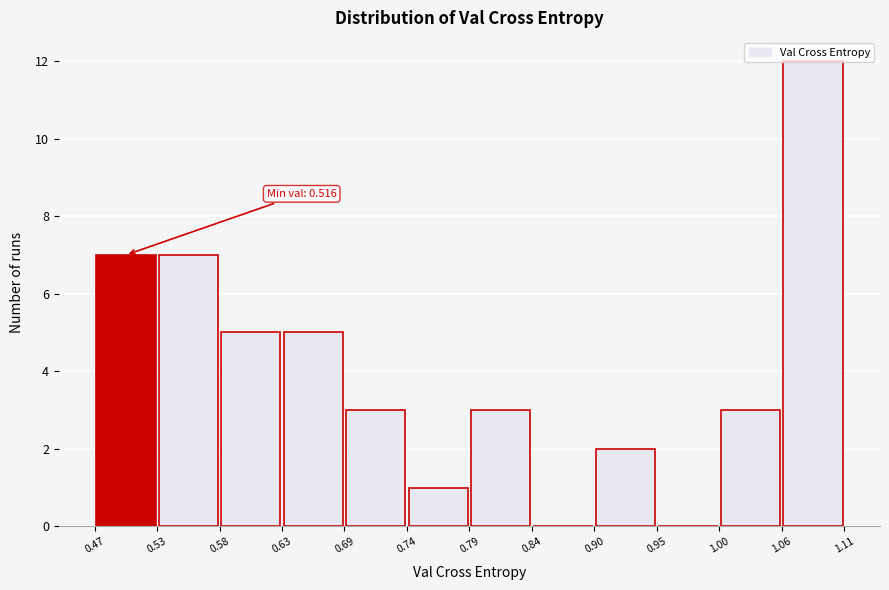

Which range on the x-axis has the tallest bar?

1.06 to 1.11